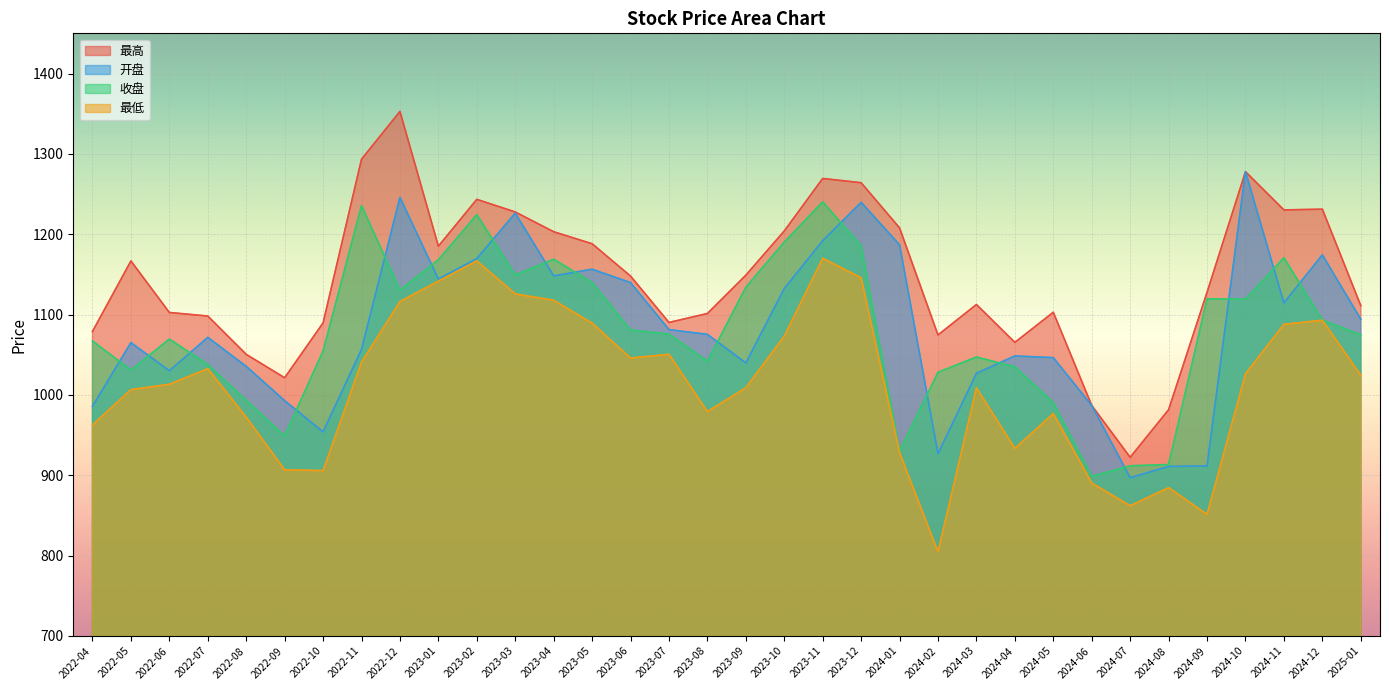

What is the spread (max minus min) of values at 2024-06?

96.6